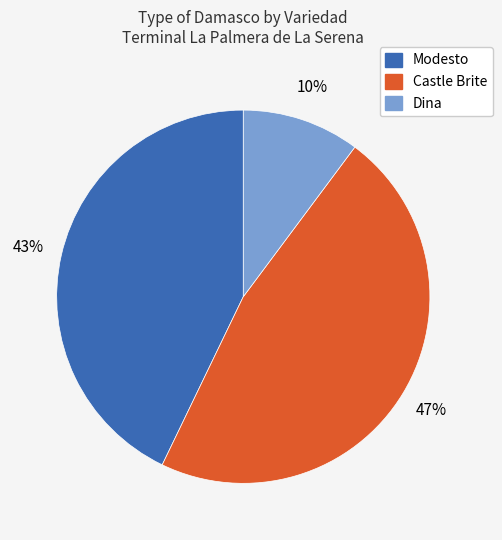

Which category has the smallest portion of the pie?

Dina